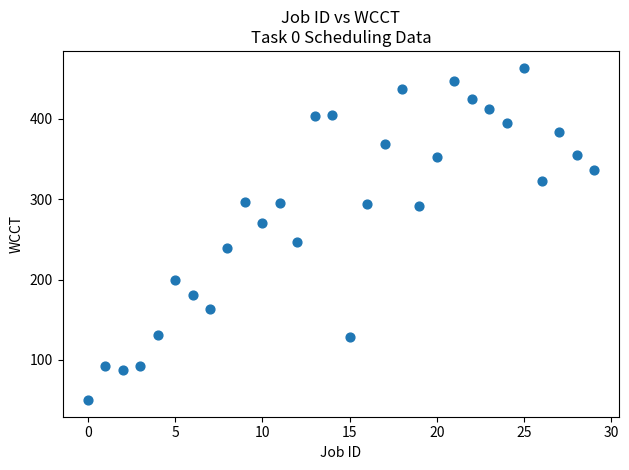

What is the range of Y values (max minus min)?

414